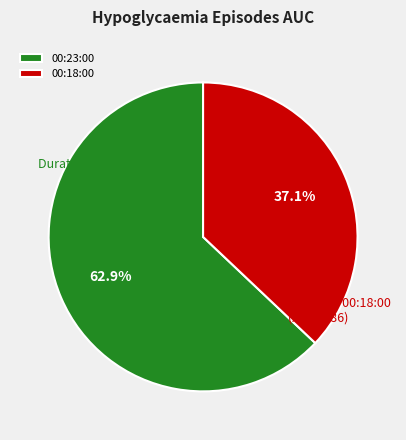

How many segments does this pie chart have?

2